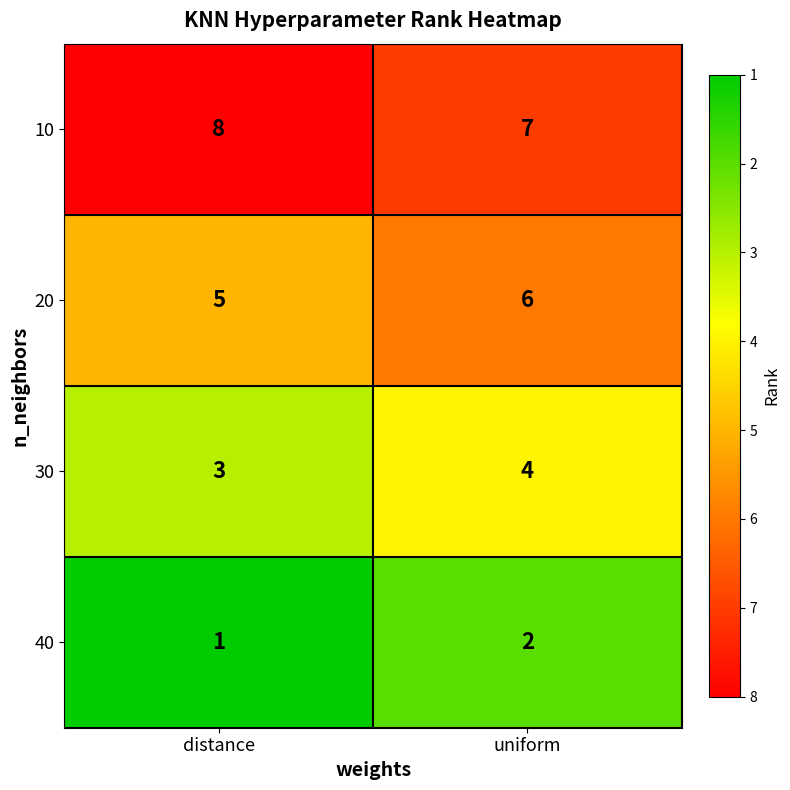

How many categories are shown in the chart?

2